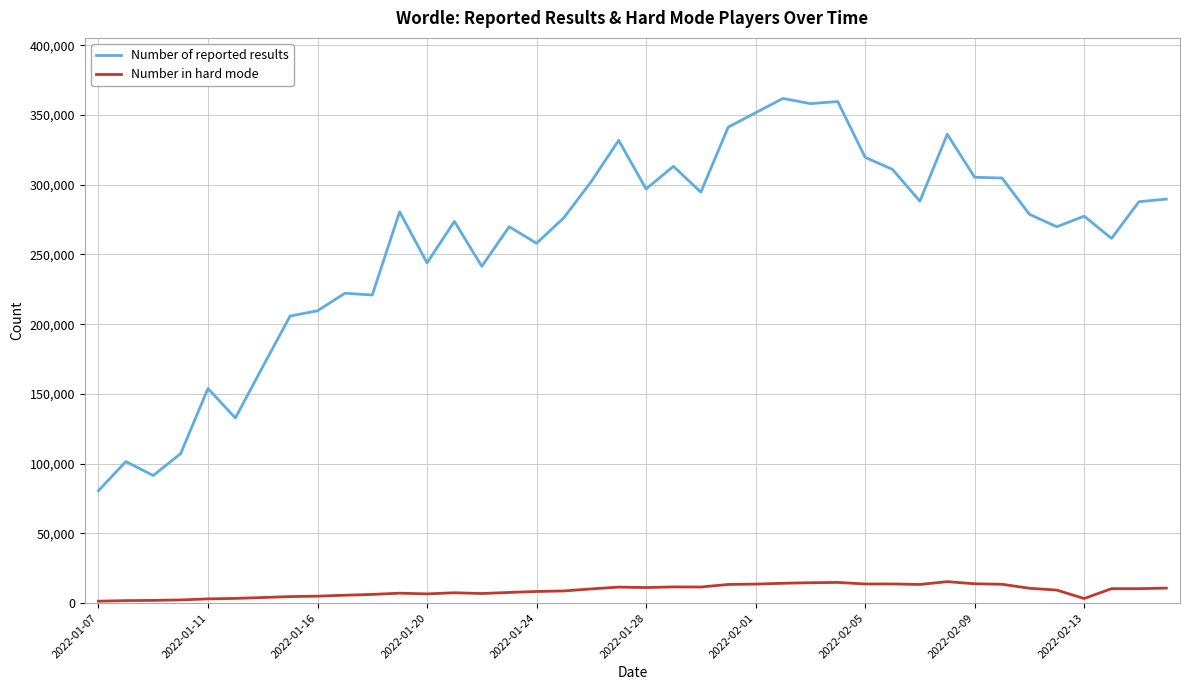

List the series in order of their peak value, highest first.

Number of reported results, Number in hard mode